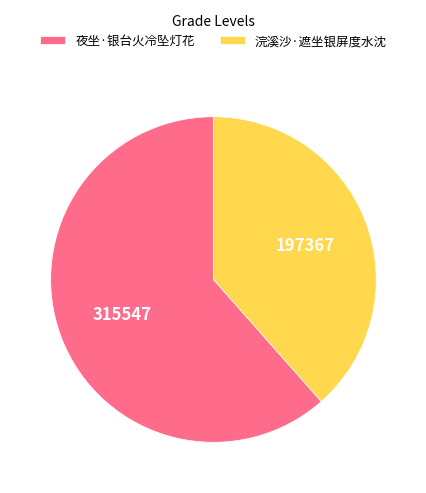

Which slice is the smallest?

浣溪沙·遮坐银屏度水沈